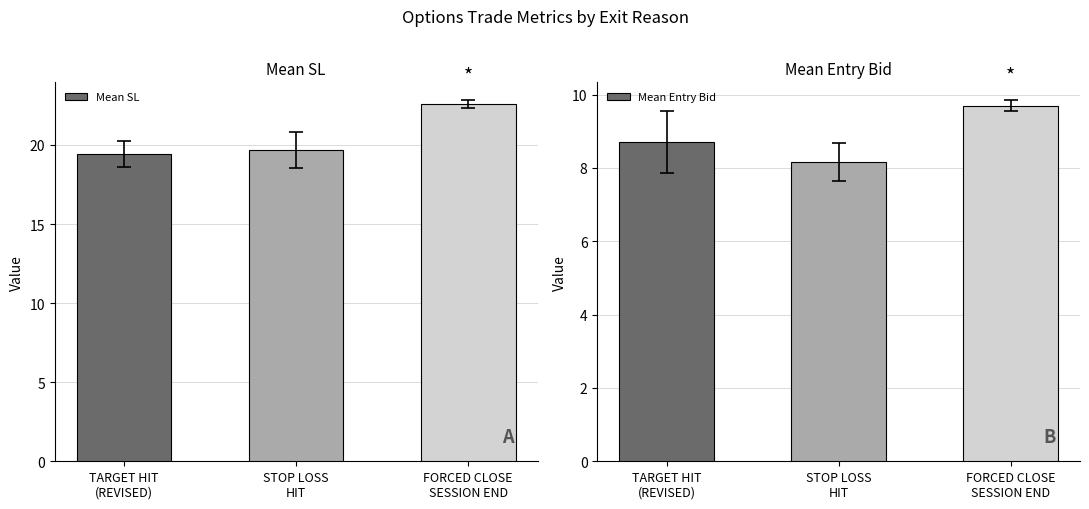

Which series has the largest range (max minus min)?

Mean SL